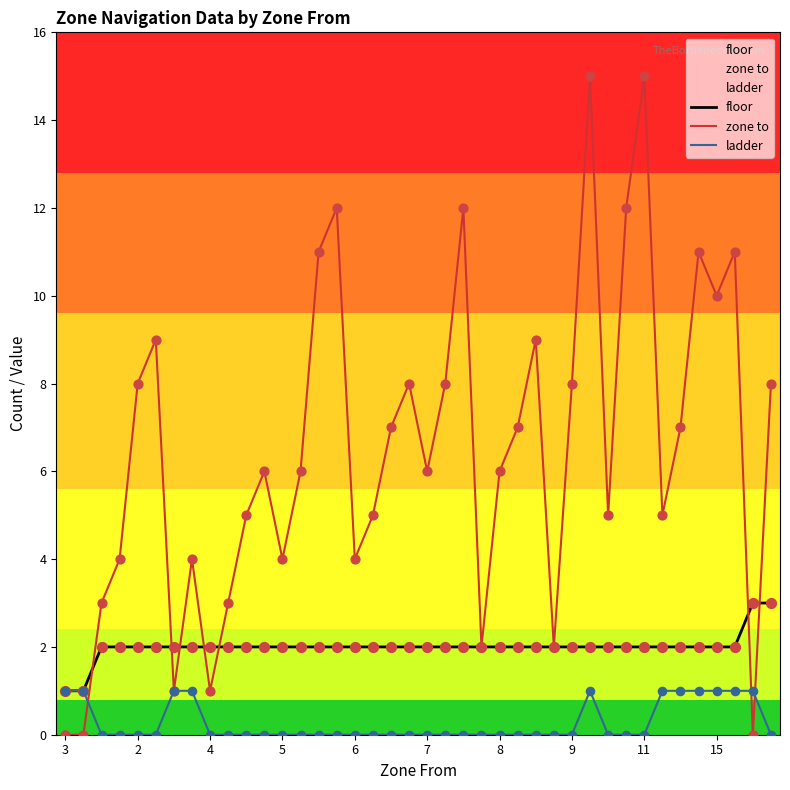

Which series contains the lowest Y value?

zone to